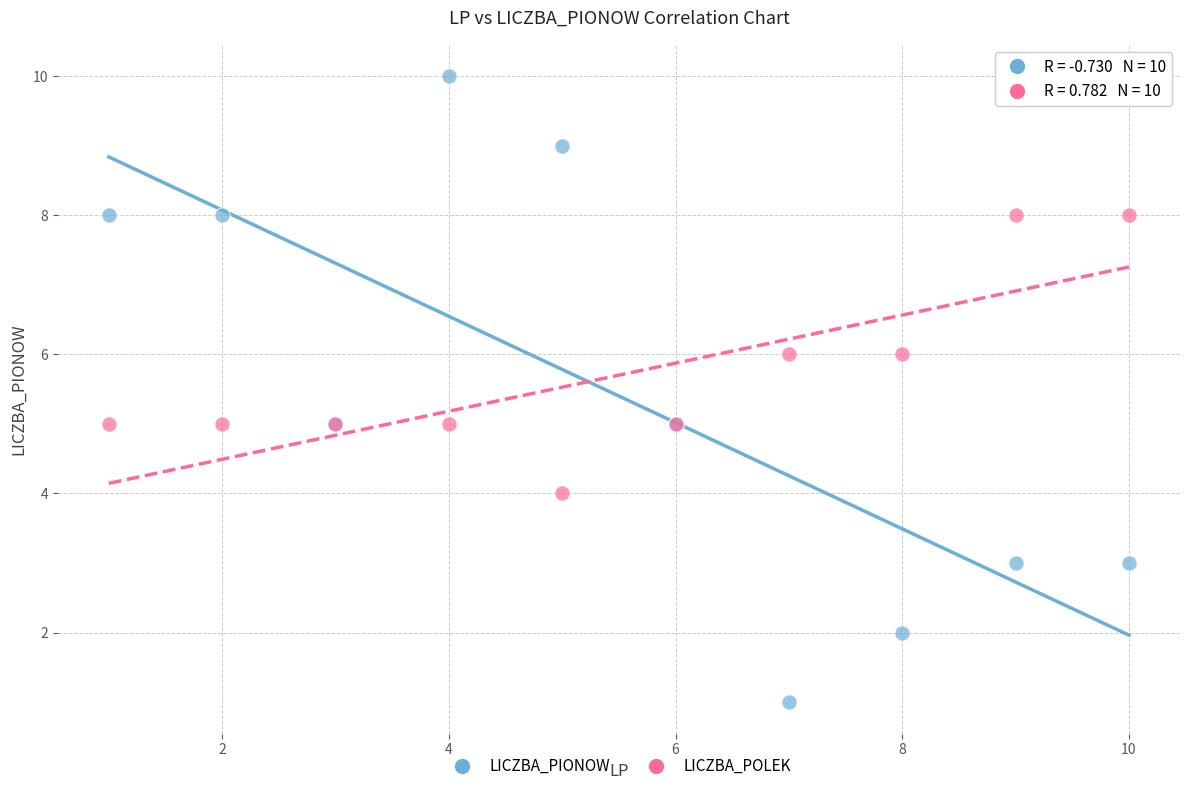

What is the X range (max minus min) for the scatter plot?

9